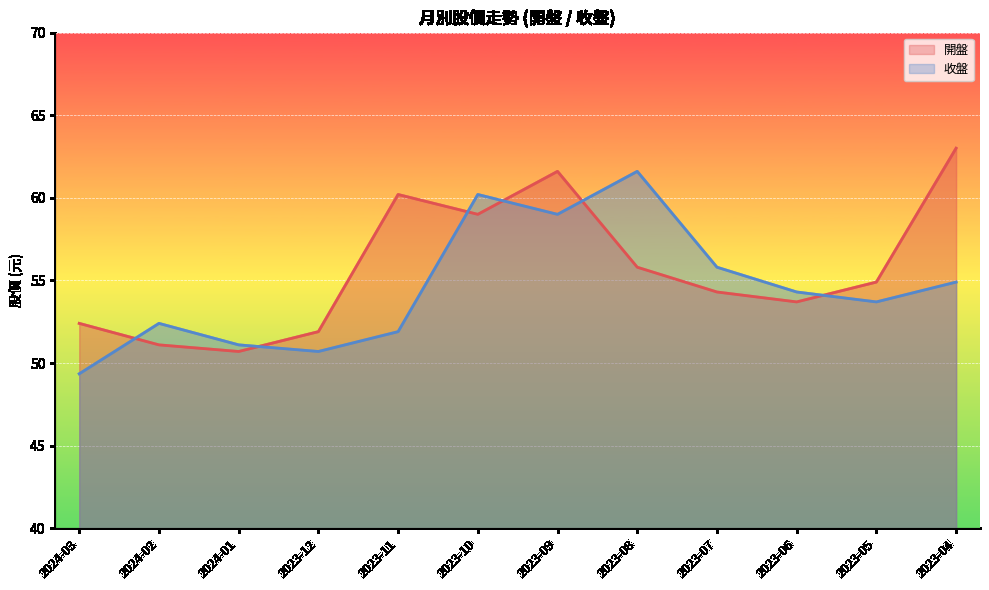

What is the lowest value of the 收盤 series?

49.4